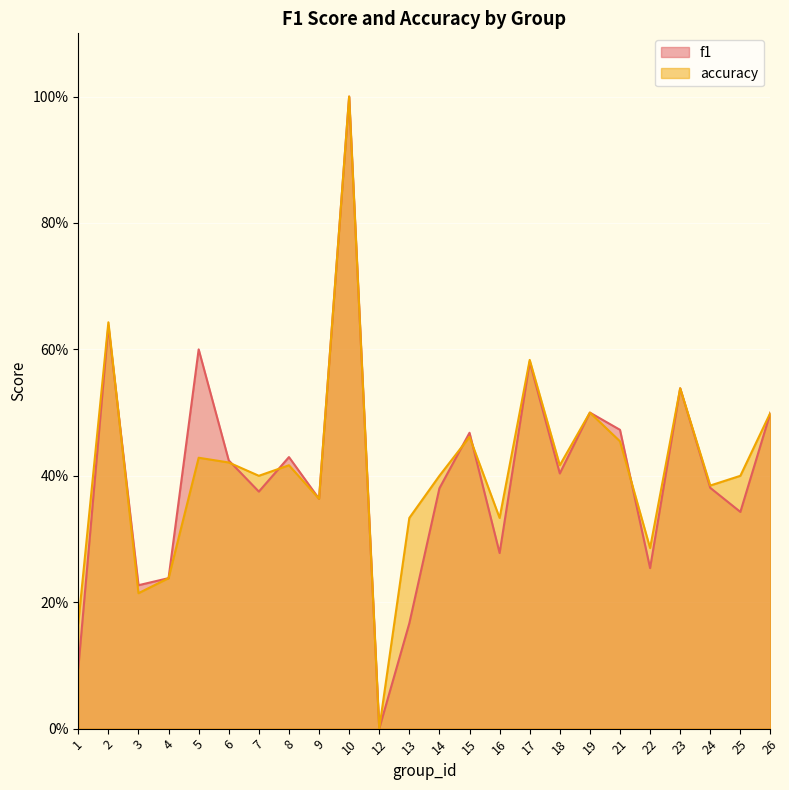

What is the total value across all series at 15?

0.9